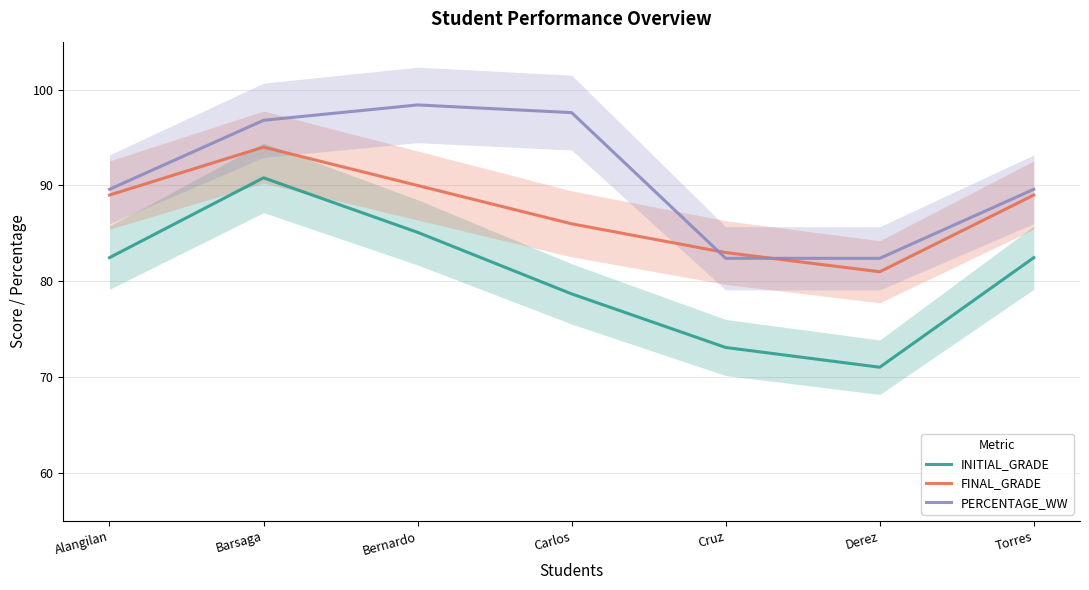

Between Alangilan and Cruz, which is larger?

Alangilan